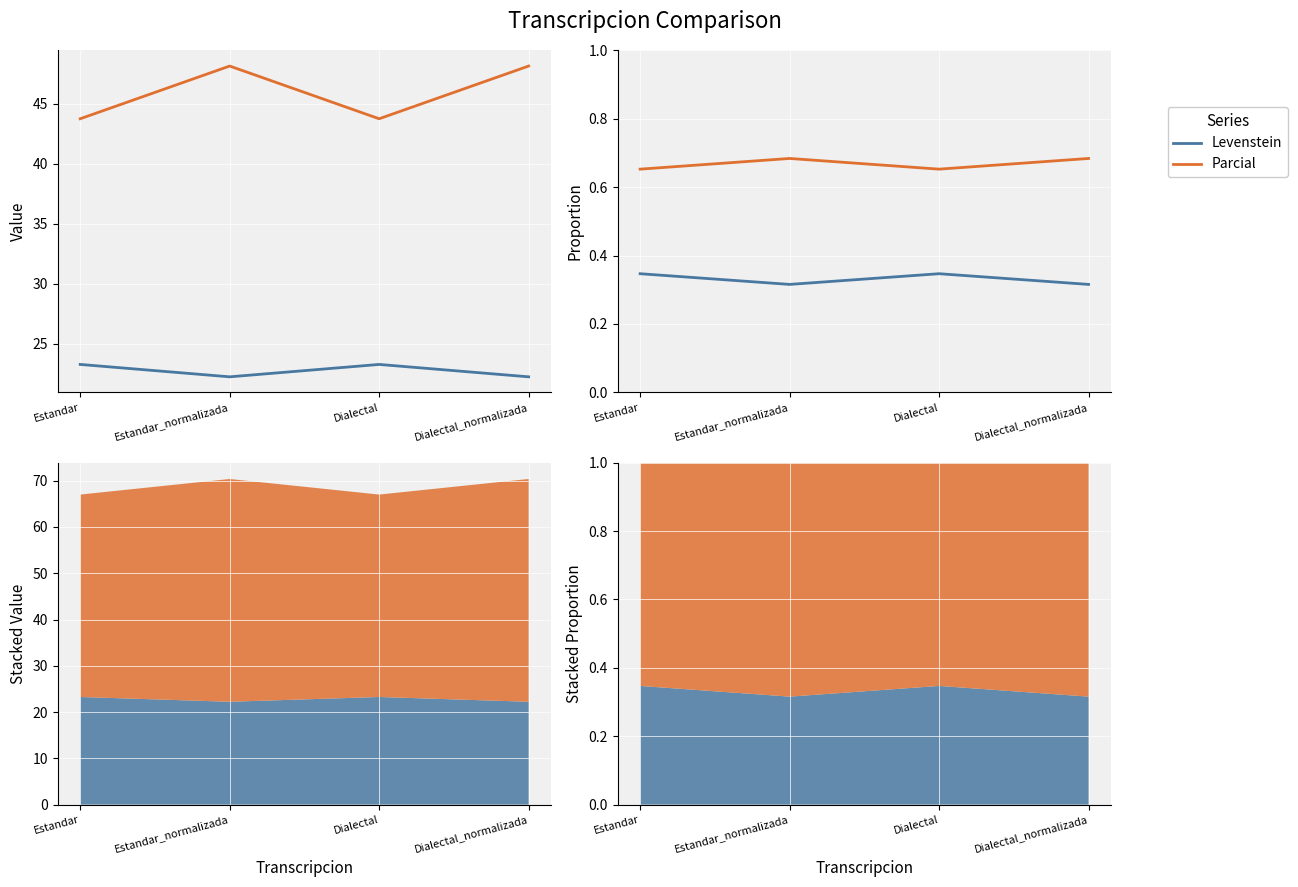

What is the spread (max minus min) of values at Dialectal?

0.3